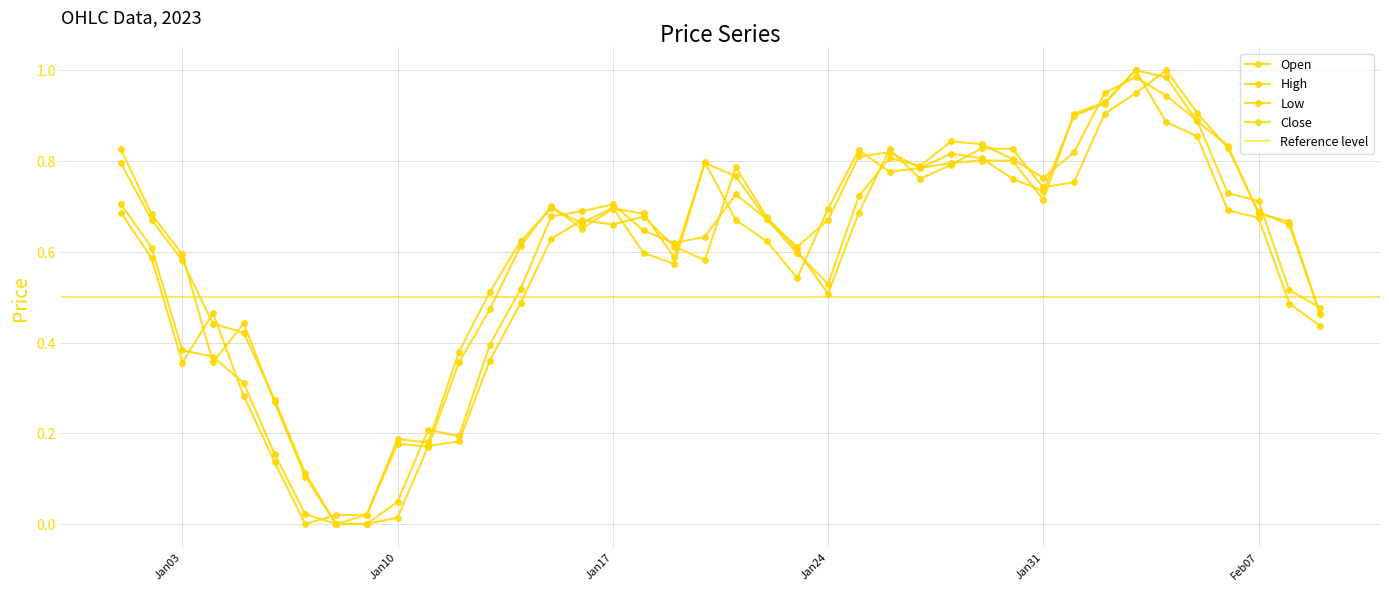

What is the value of the High point at the 27th from the left?

0.8